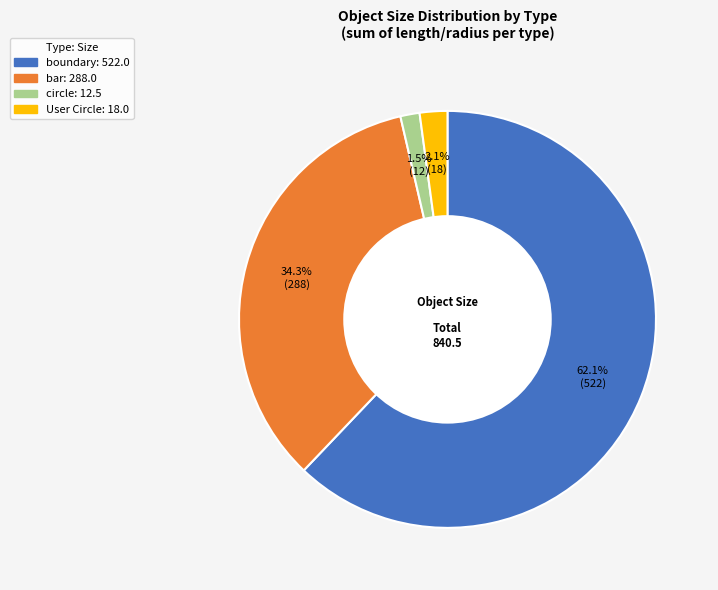

Is there a majority slice in this chart?

Yes